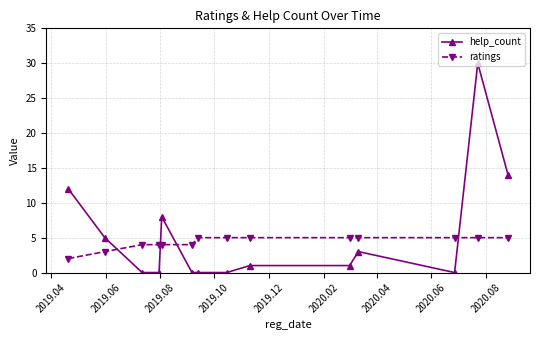

What is the difference between the maximum and second lowest values in the help_count series?

30